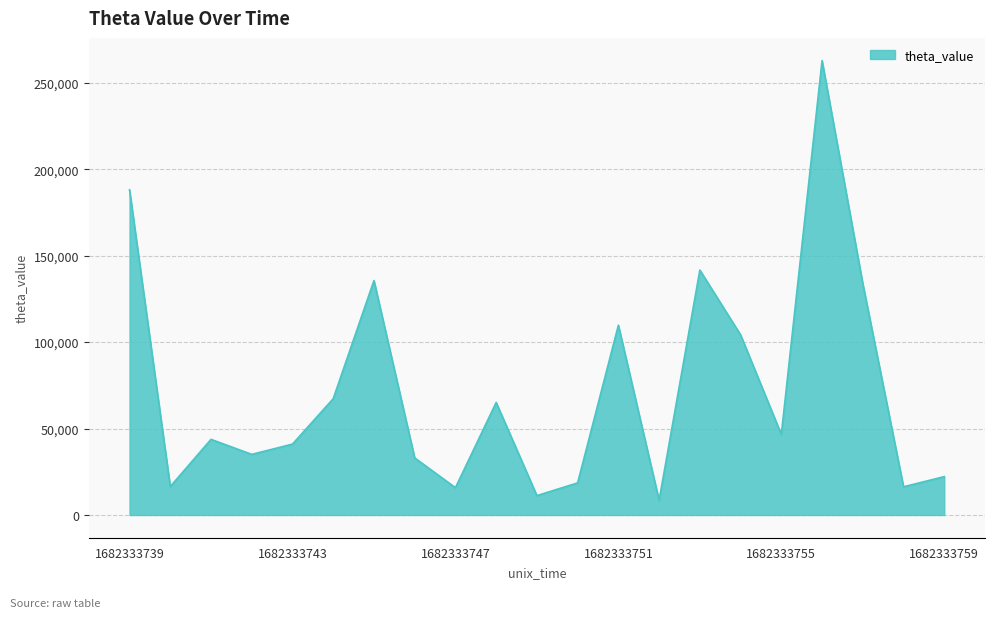

What is the minimum value shown in the chart?

8478